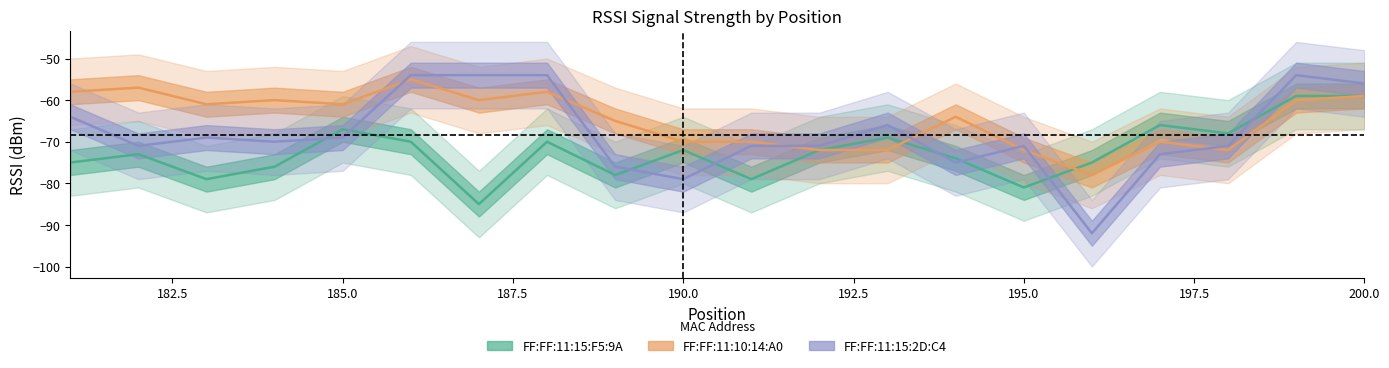

After their last crossing, which series has the higher values: FF:FF:11:15:2D:C4 or FF:FF:11:15:F5:9A?

FF:FF:11:15:2D:C4